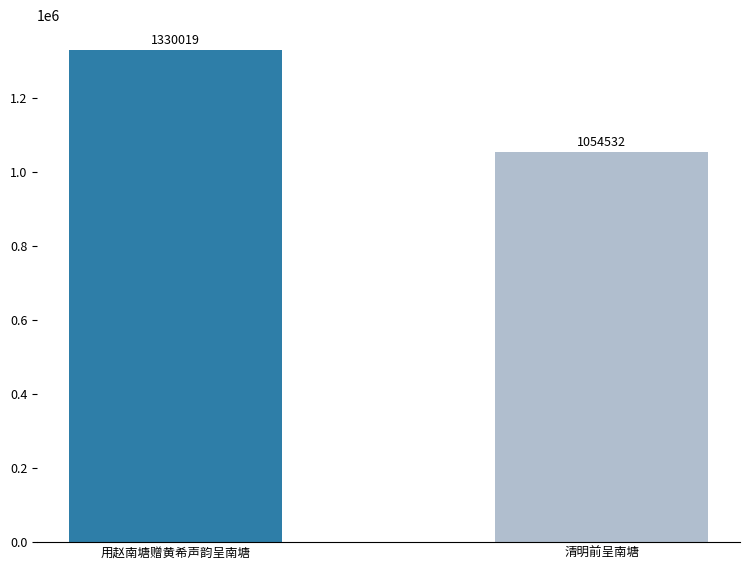

What is the average value?

1192276